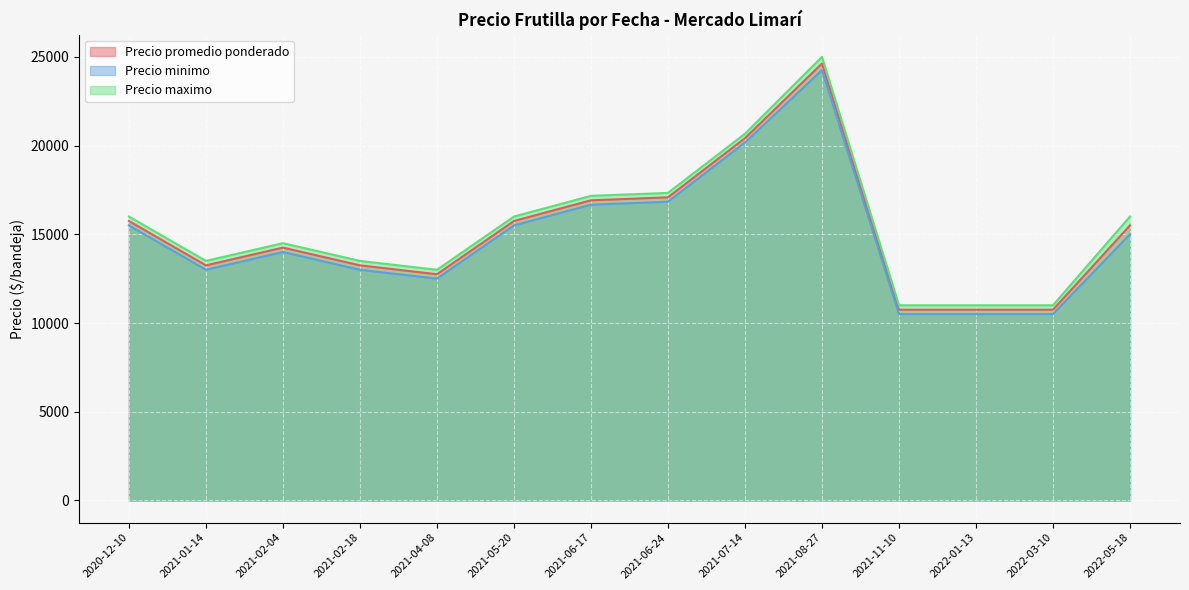

What is the total value across all series at 2021-02-18?

39750.0